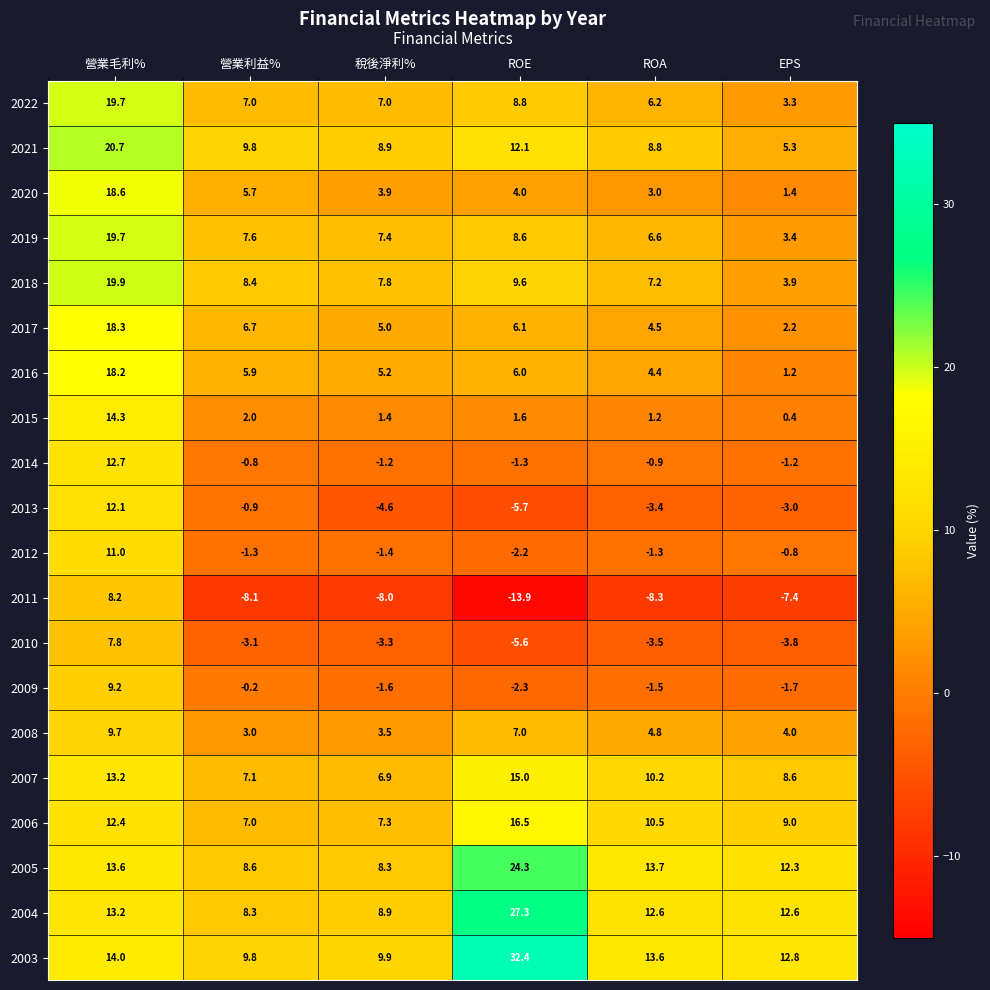

Between 營業毛利% and EPS, which series saw the biggest shift?

2020